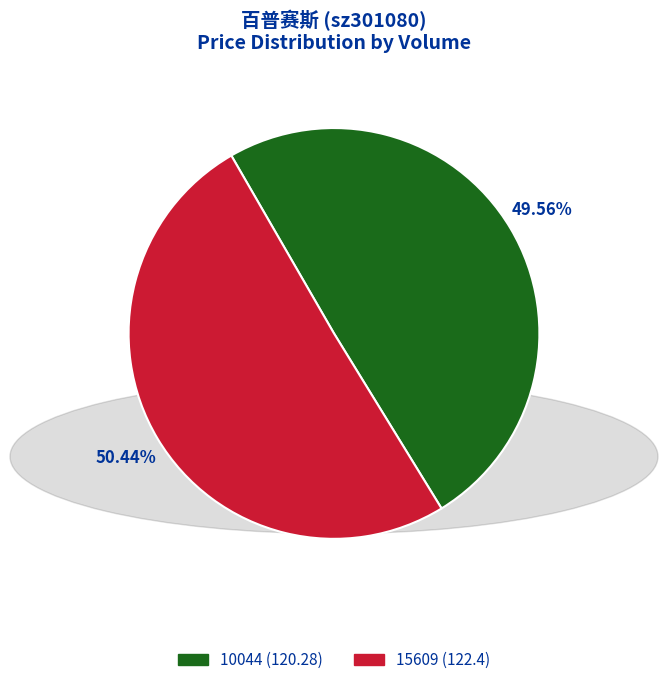

To the nearest percent, what is the difference between the 15609 and 10044 slice percentages?

1%